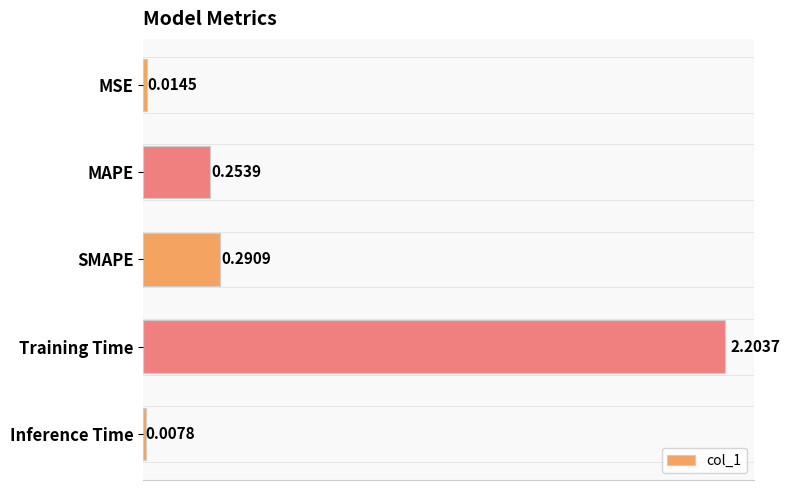

Between Inference Time and Training Time, which is larger?

Training Time